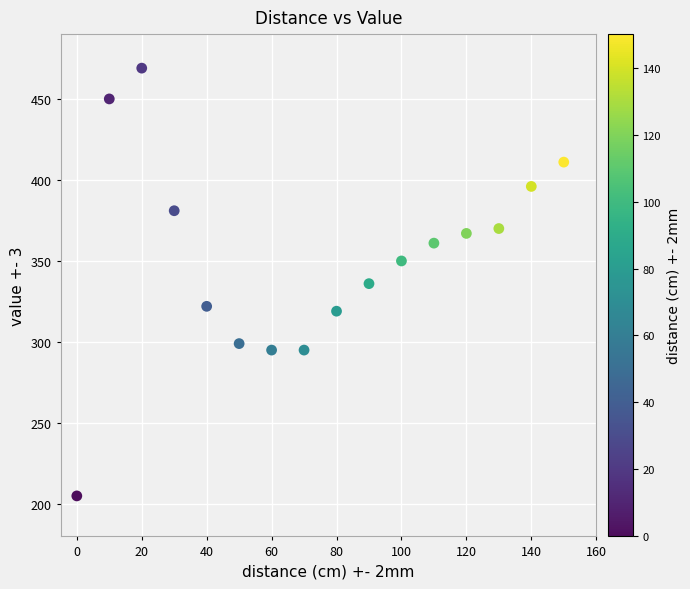

What is the range of Y values (max minus min)?

264